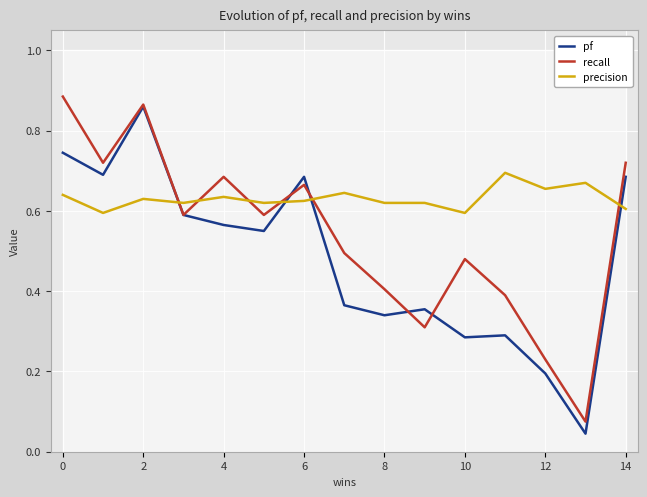

In recall, how many points are lower than both neighbors (excluding endpoints)?

5